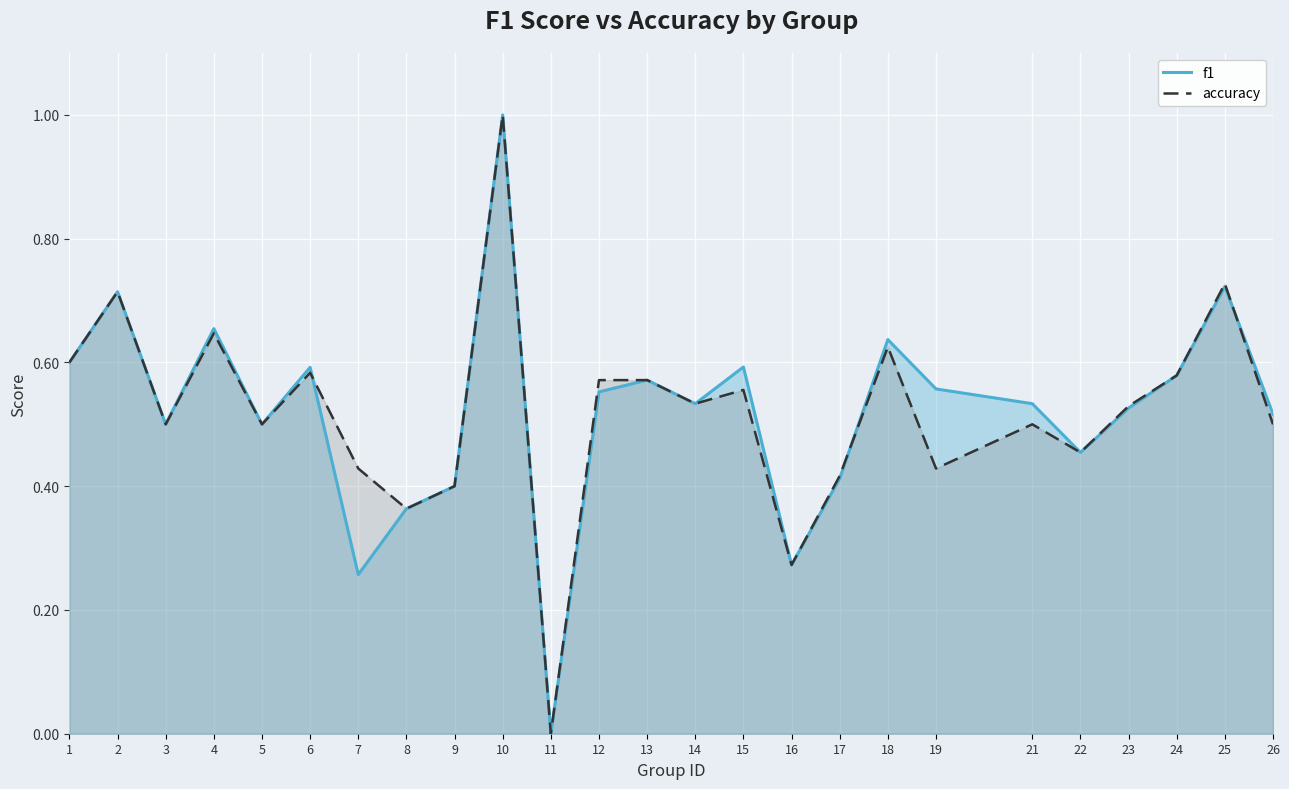

True or false: f1 and accuracy cross at least once.

True